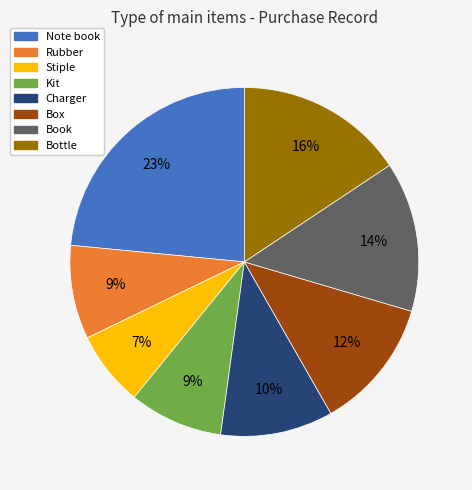

To the nearest percent, what is the combined percentage of Rubber and Charger?

19%